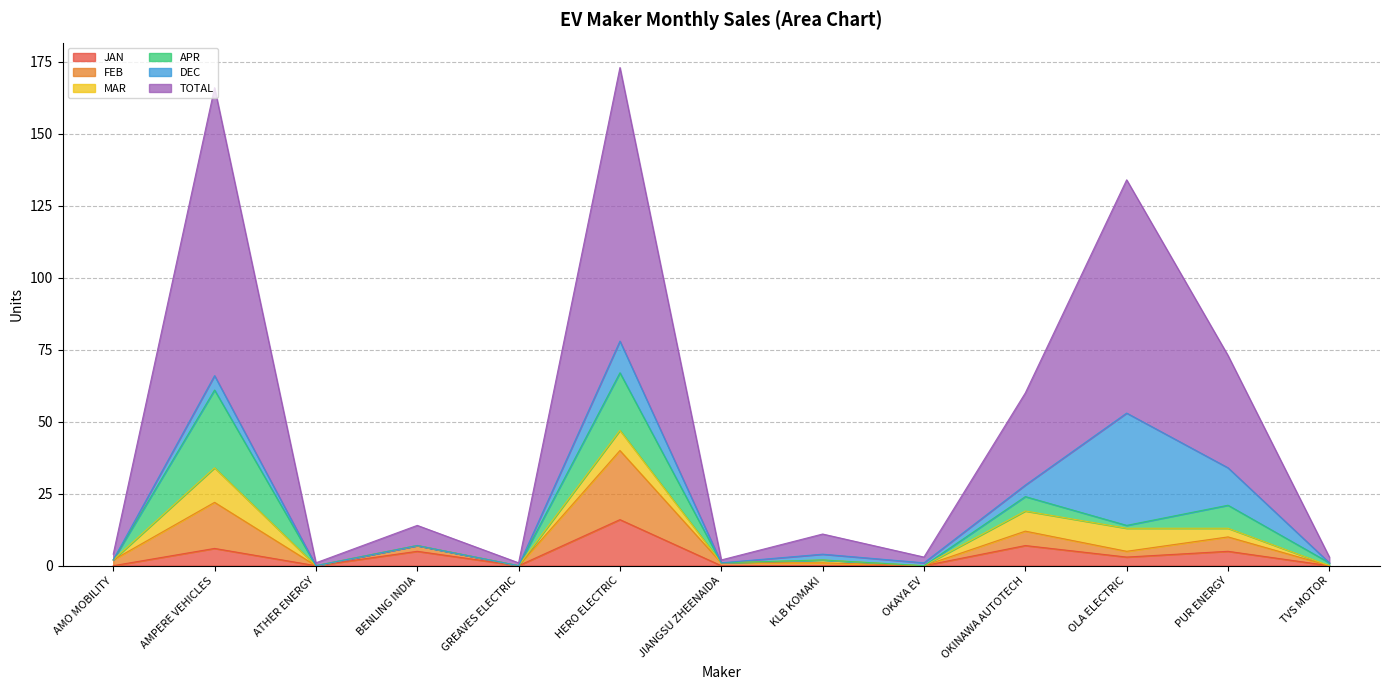

How many data points in TOTAL are less than 11?

6